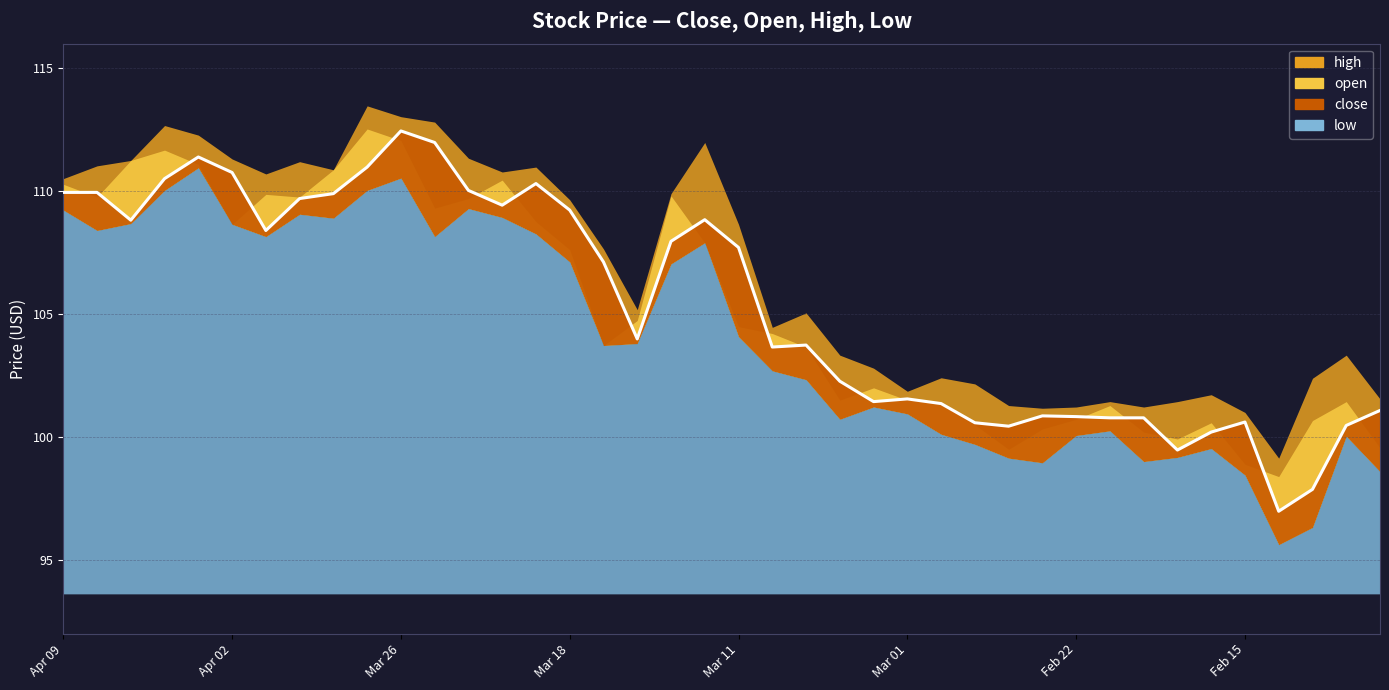

What is the label of the 28th point from the right?

Mar 22